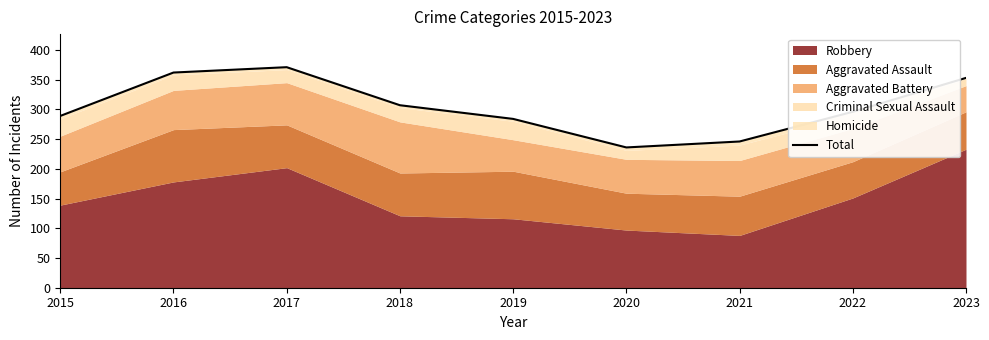

What is the difference between the second highest and second lowest values?

116